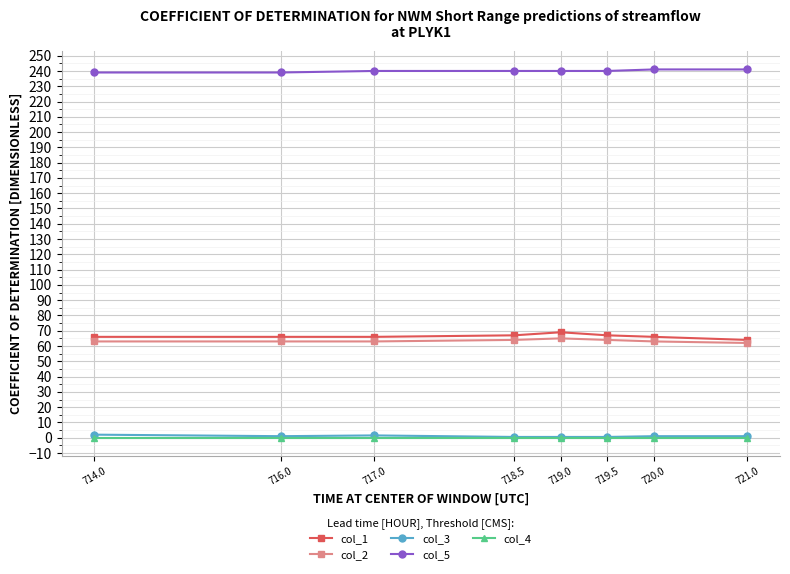

What is the highest value of the col_3 series?

2.0